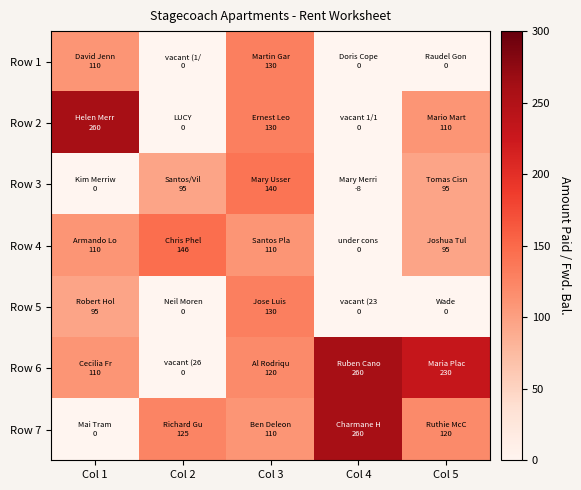

Reading left to right, what are all the values shown in this chart?

Row 1: Col 1=110.0	Col 2=0.0	Col 3=130.0	Col 4=0.0	Col 5=0.0
Row 2: Col 1=260.0	Col 2=0.0	Col 3=130.0	Col 4=0.0	Col 5=110.0
Row 3: Col 1=0.0	Col 2=95.0	Col 3=140.0	Col 4=-7.5	Col 5=95.0
Row 4: Col 1=110.0	Col 2=146.4	Col 3=110.0	Col 4=0.0	Col 5=95.0
Row 5: Col 1=95.0	Col 2=0.0	Col 3=130.0	Col 4=0.0	Col 5=0.0
Row 6: Col 1=110.0	Col 2=0.0	Col 3=120.0	Col 4=260.0	Col 5=230.0
Row 7: Col 1=0.0	Col 2=125.0	Col 3=110.0	Col 4=260.0	Col 5=120.0